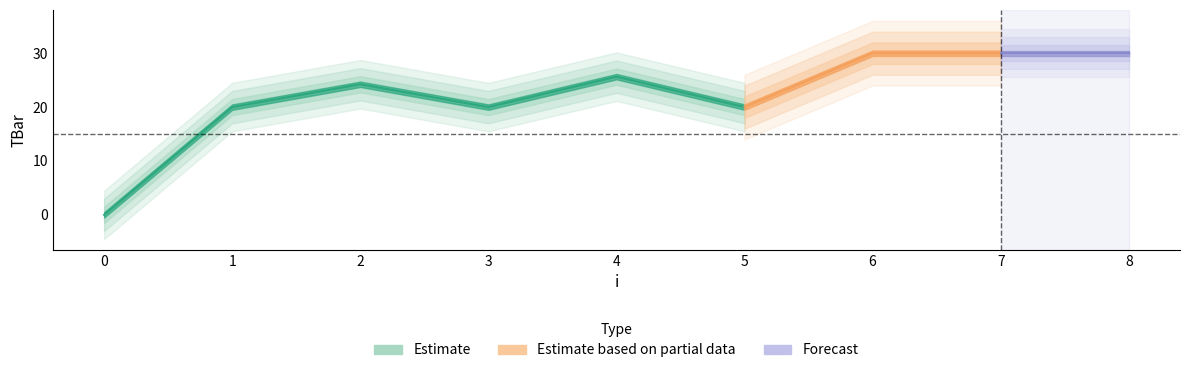

Reading left to right, transcribe all the data shown in this chart.

0=0.0	1=20.0	2=24.2	3=20.0	4=25.6	5=20.0	6=30.0	7=30.0	8=30.0